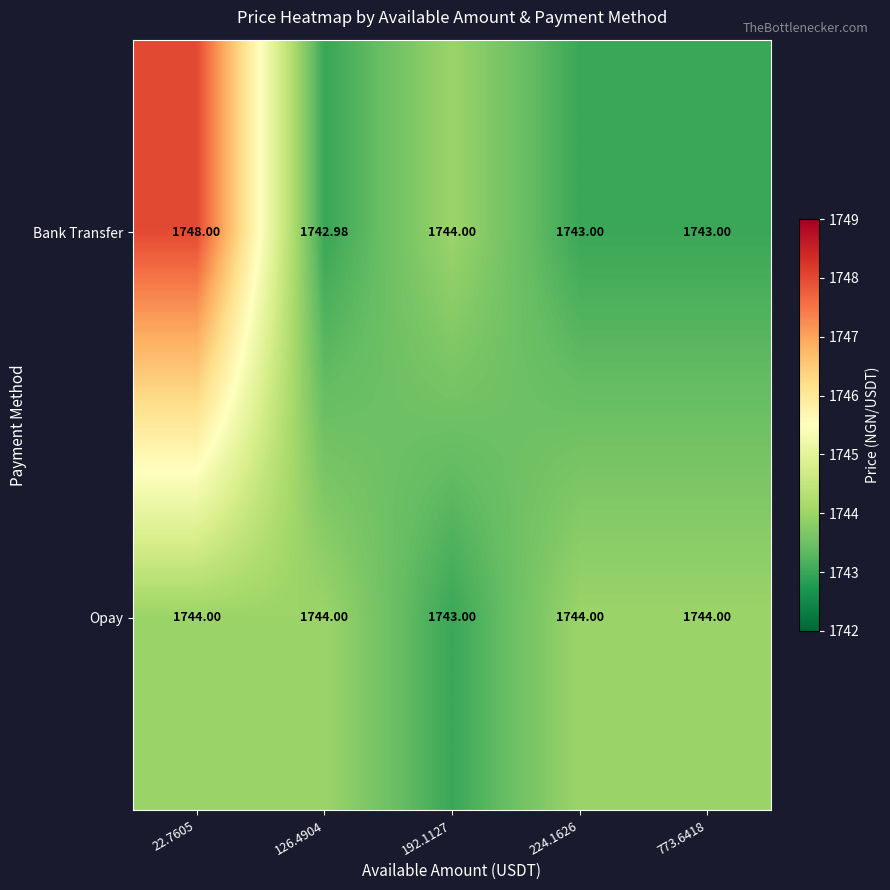

Which series changed the most between 126.4904 and 224.1626?

Bank Transfer